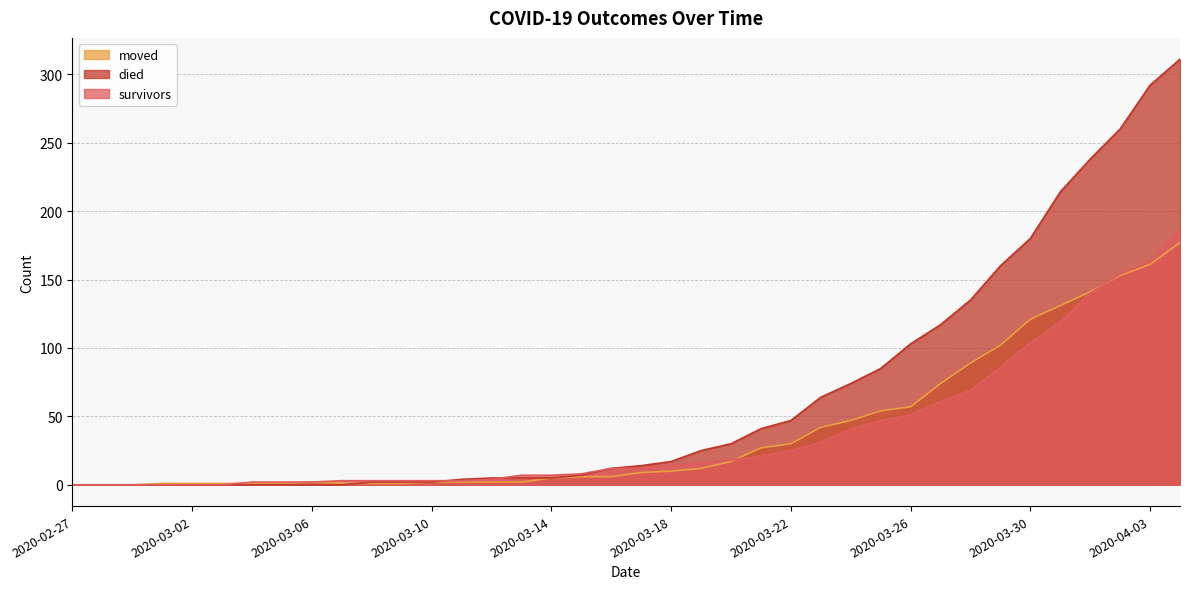

Which series has the largest total across all categories?

died